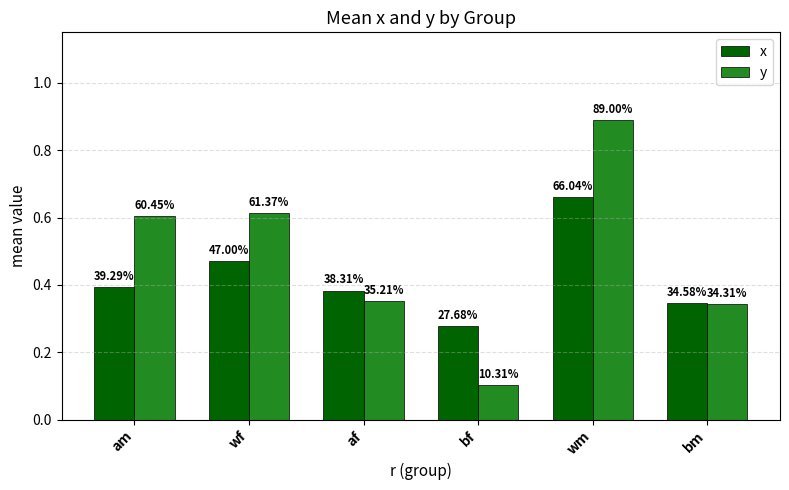

At how many categories does at least one series exceed 0?

6